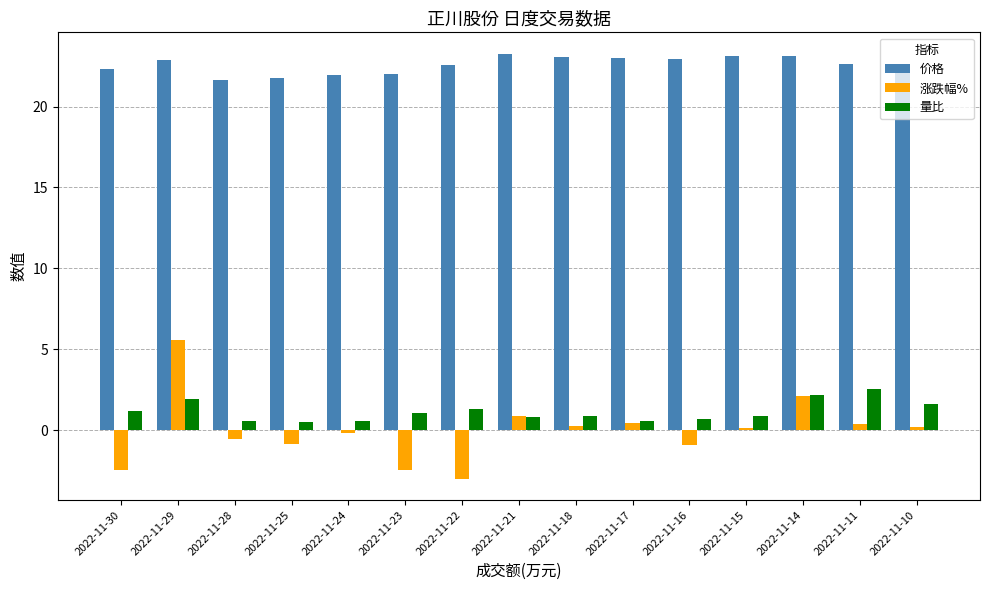

What is the average value of the 价格 series?

22.6